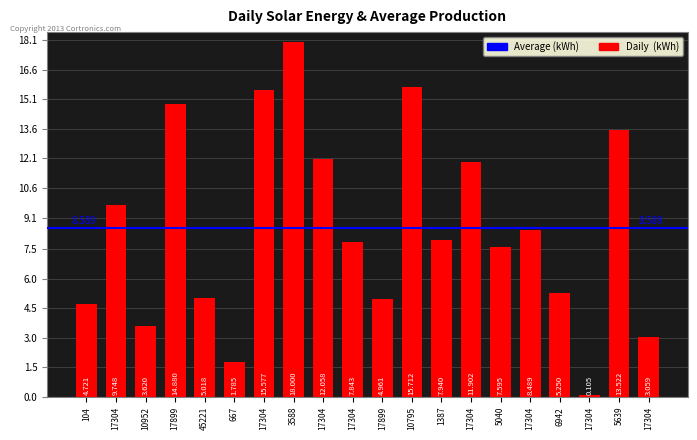

How many bars are there in total?

20